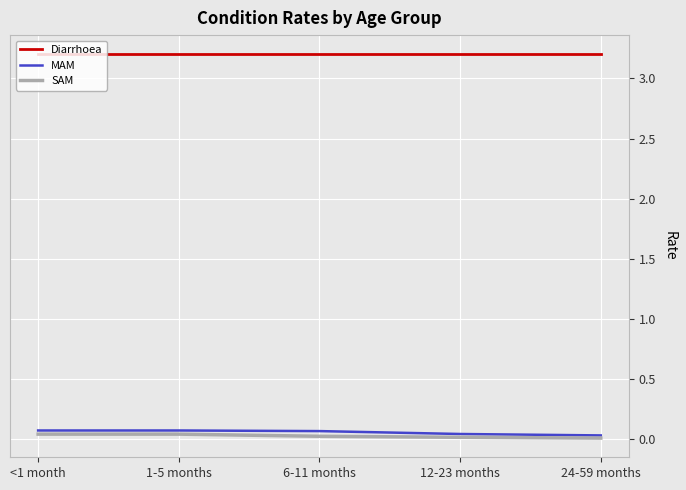

What is the maximum value shown in the chart?

3.2